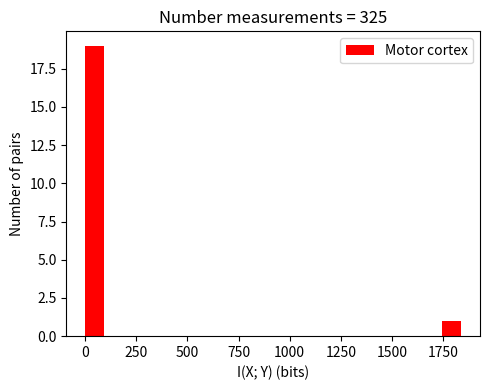

Read against the x-axis, roughly where is the centre of the tallest bar?

50